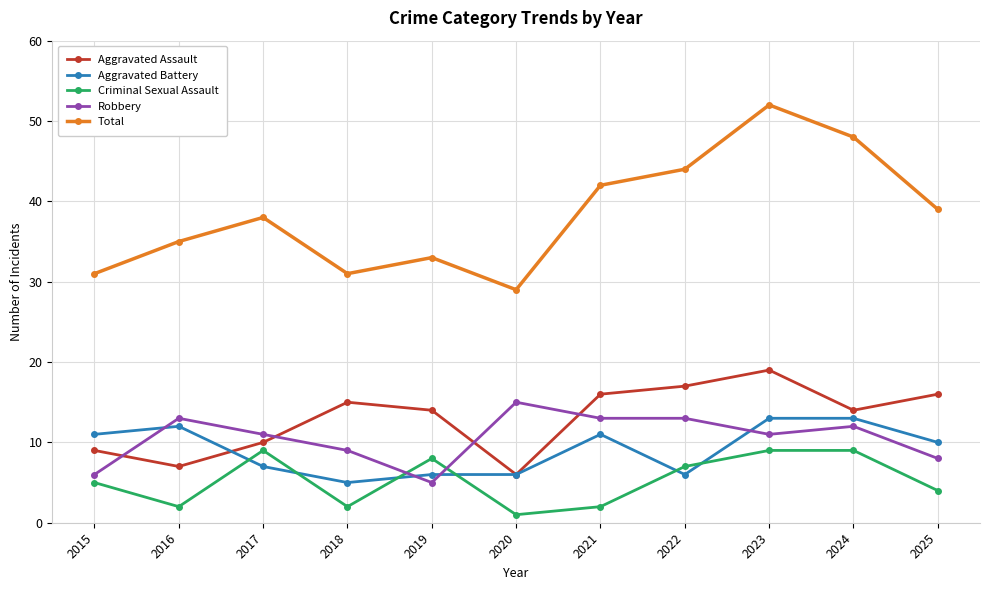

What is the difference between the maximum and minimum values in the Robbery series?

10